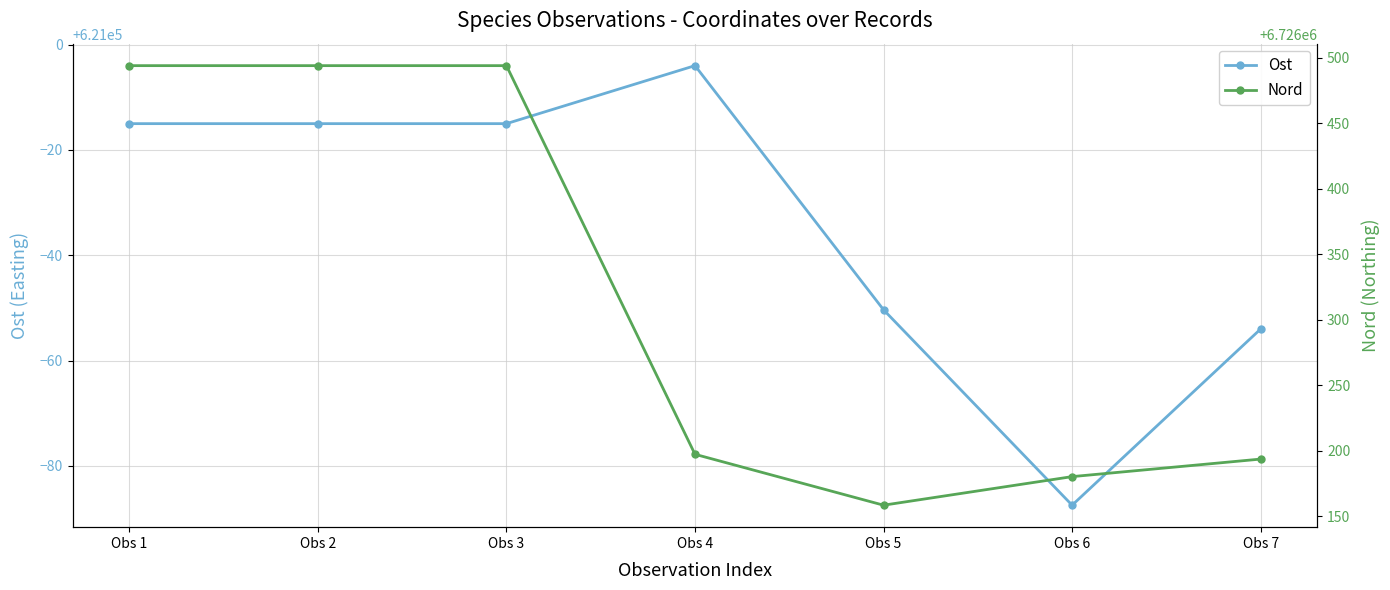

Where is the first local minimum for Nord?

Obs 5